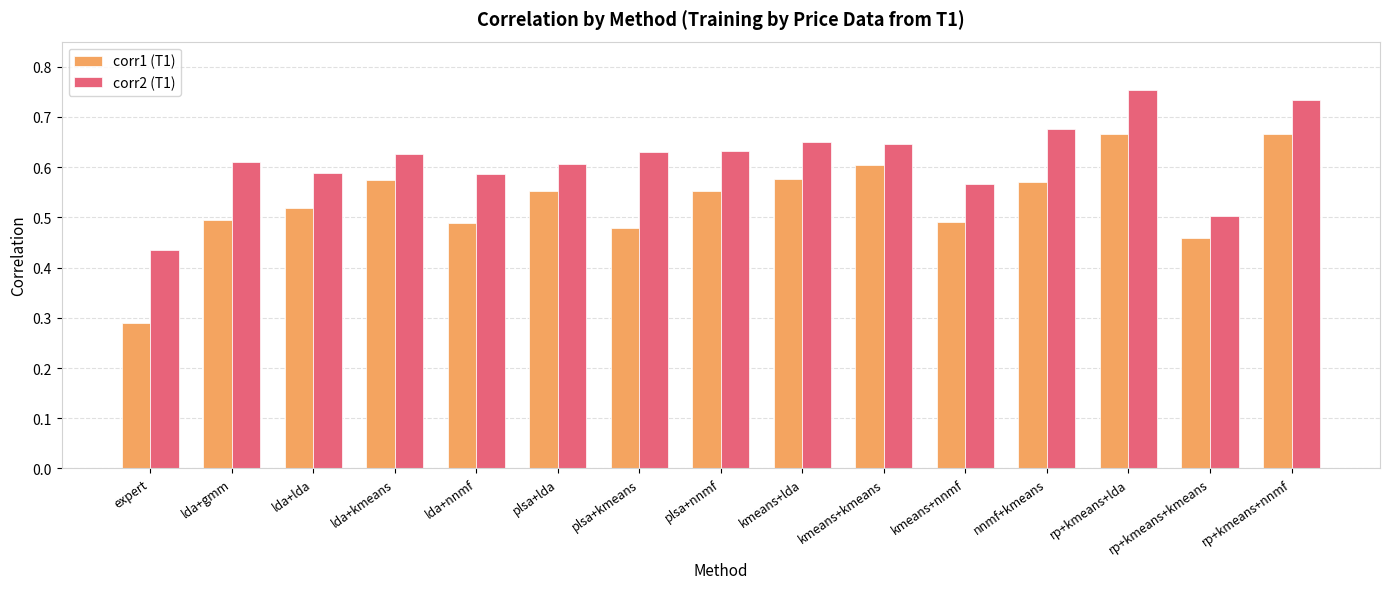

Are the bars horizontal?

No